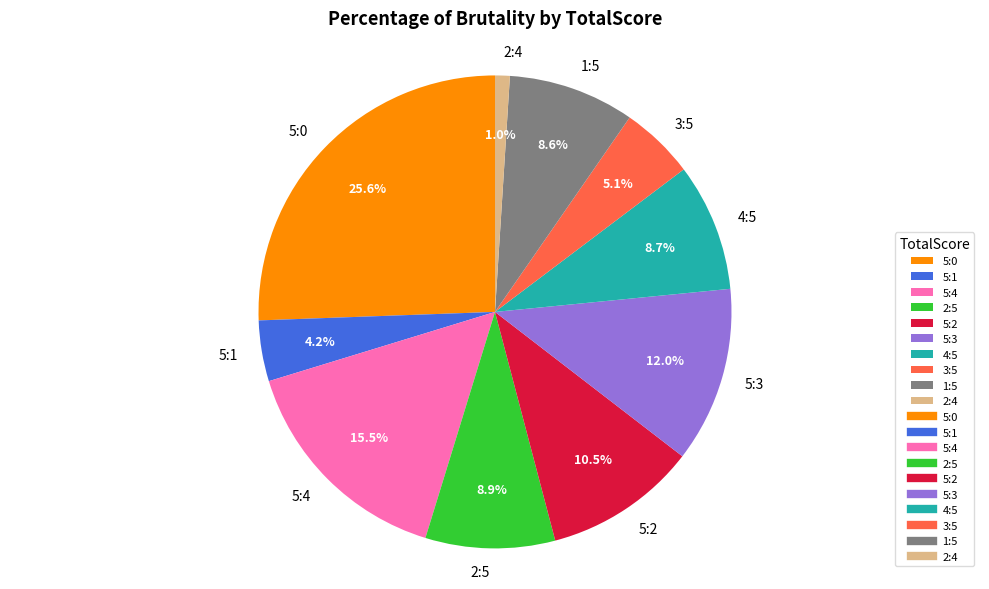

Does 5:4 represent more than half of the total?

No